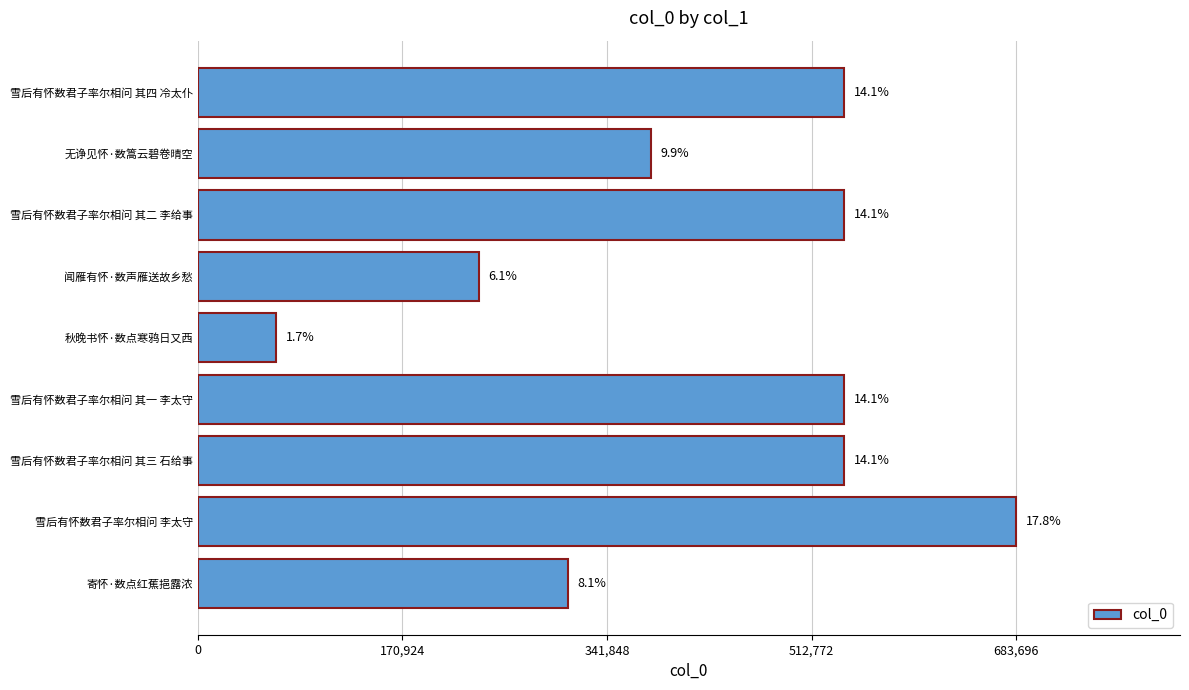

What is the sum of all values?

3831245